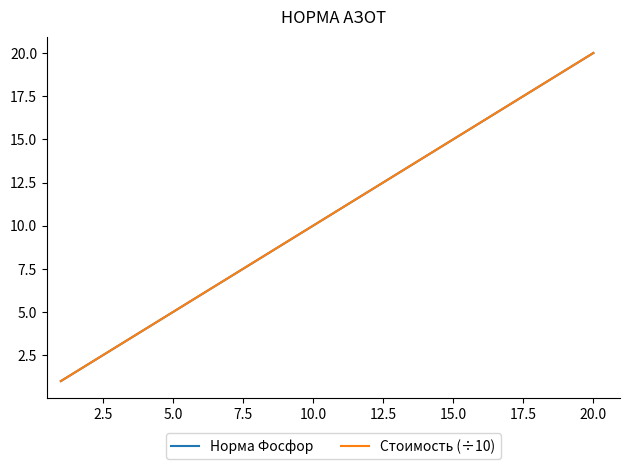

Does the chart display data point markers on the line(s)?

No